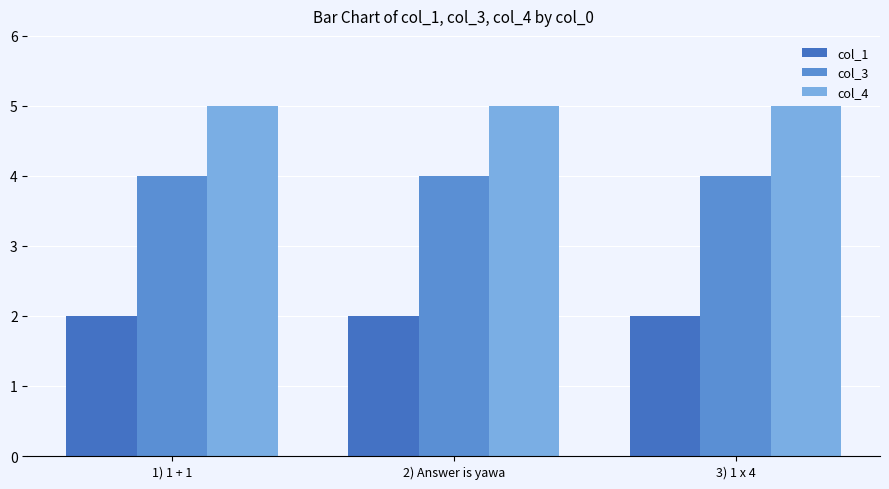

Reading left to right, what are all the values shown in this chart?

col_1: 1) 1 + 1=2	2) Answer is yawa=2	3) 1 x 4=2
col_3: 1) 1 + 1=4	2) Answer is yawa=4	3) 1 x 4=4
col_4: 1) 1 + 1=5	2) Answer is yawa=5	3) 1 x 4=5